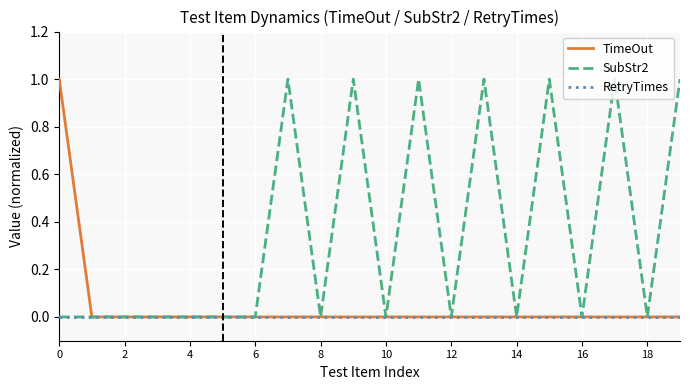

What is the maximum value shown in the chart?

1.0